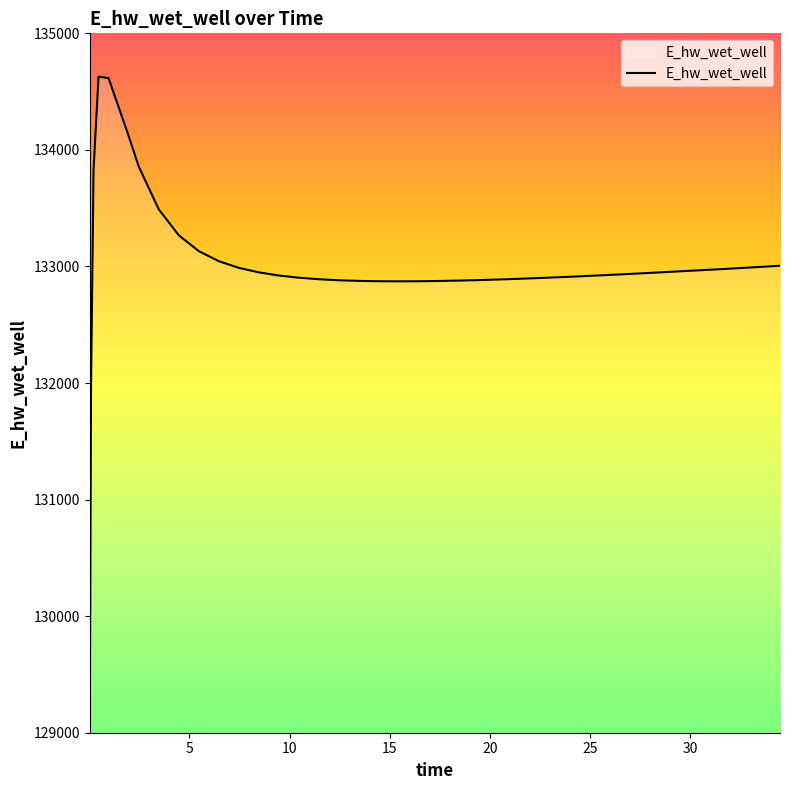

What is the maximum value shown in the chart?

134628.1